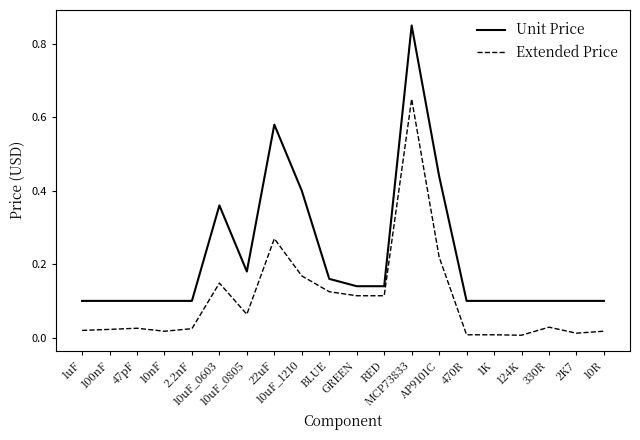

How many lines are shown in the chart?

2